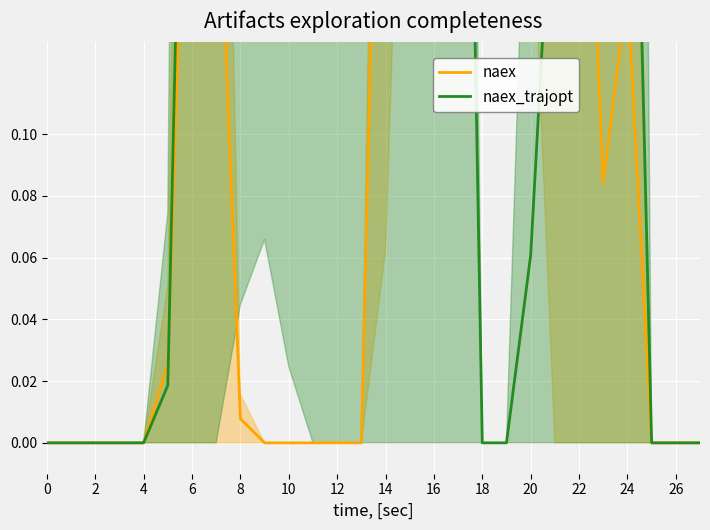

Between which two adjacent categories do naex_trajopt and naex first intersect?

10 and 12